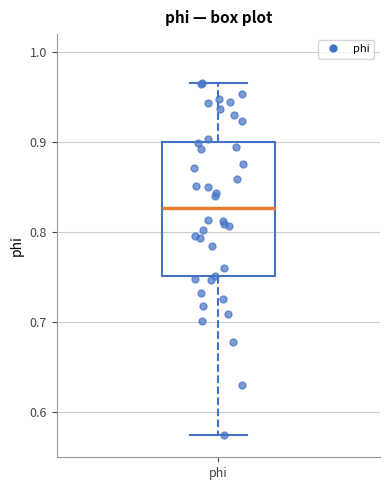

Where does the lower whisker of the box for phi end on the y-axis? The values are not printed on the chart, so give them approximately, as read against the axis.

0.58